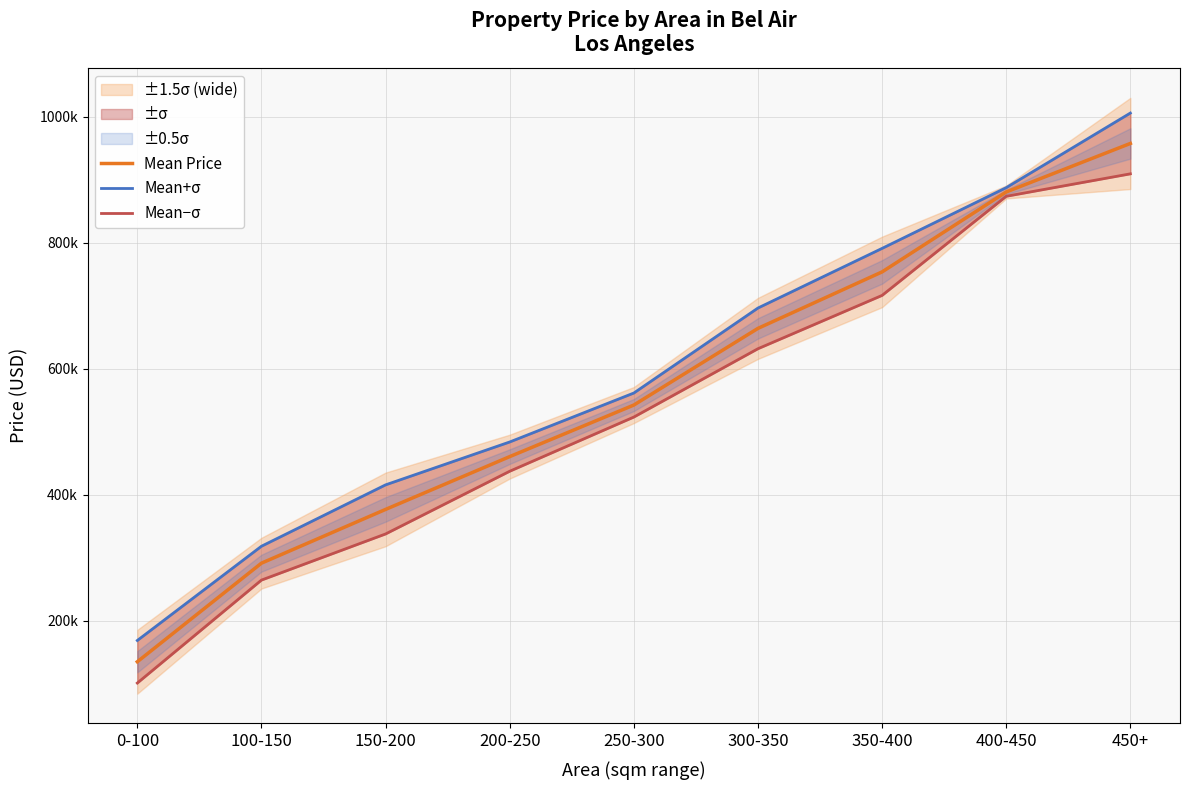

What is the difference between the maximum and minimum values in the Mean−σ series?

807836.6